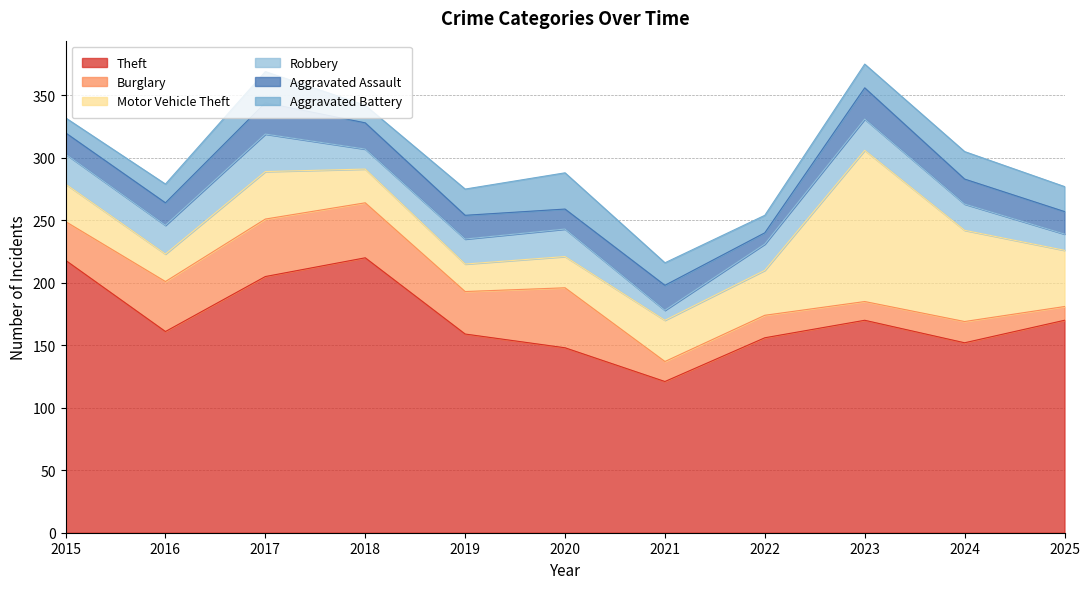

What is the difference between the Burglary values at 2025 and 2015?

20